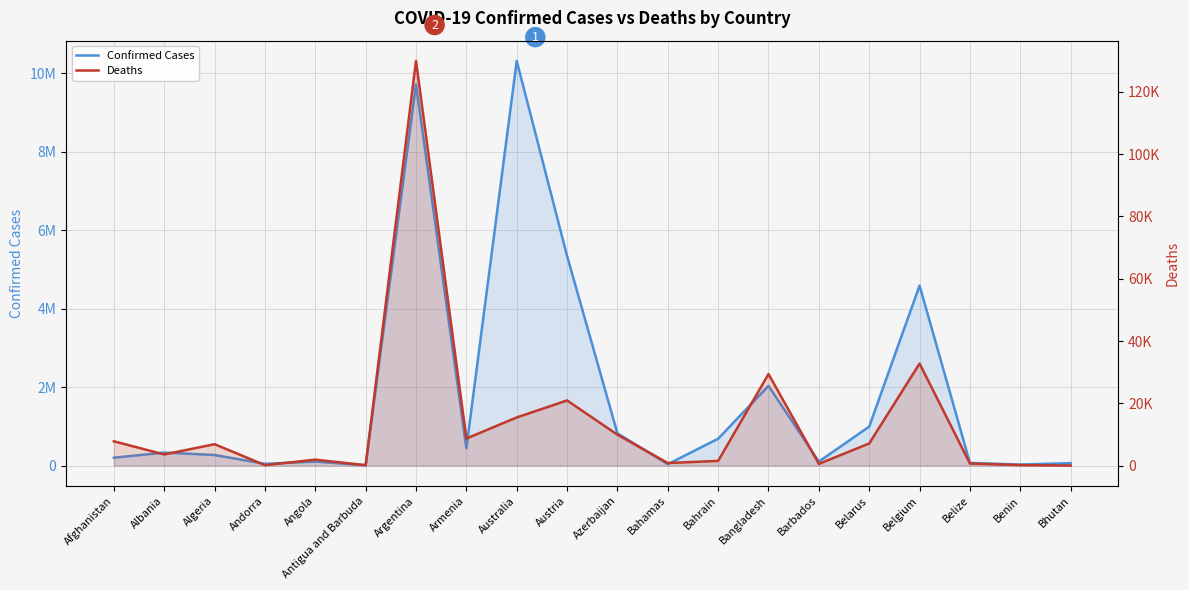

Count the number of categories in the chart.

20